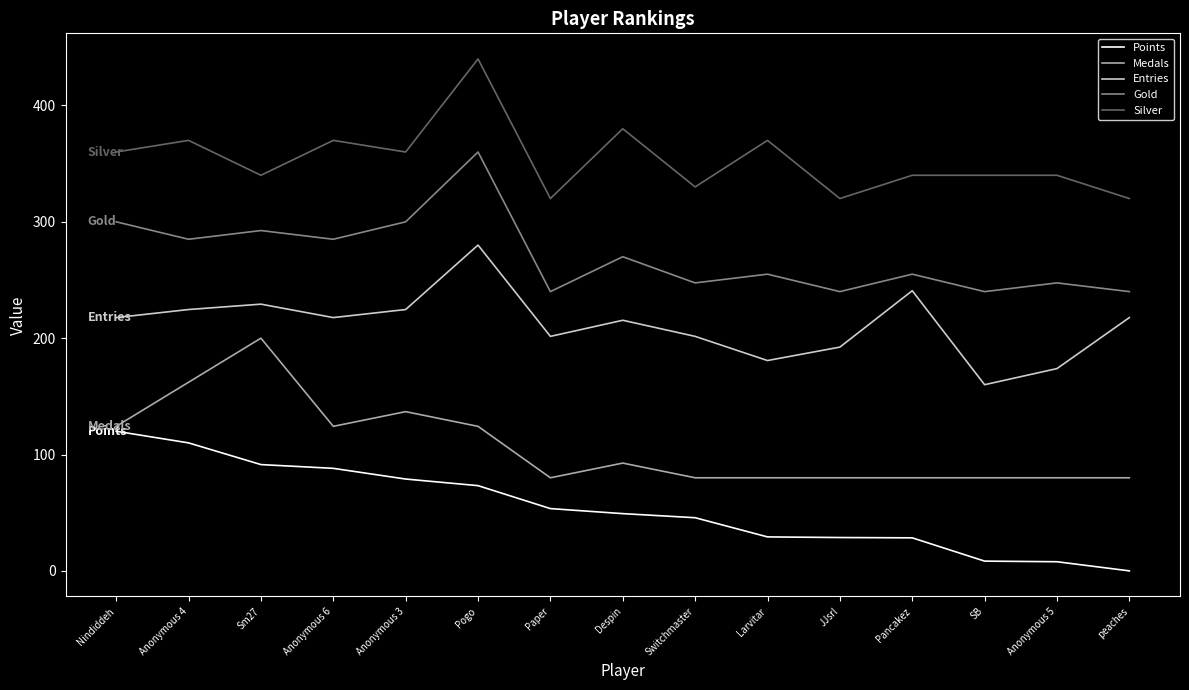

What is the spread (max minus min) of values at Anonymous 3?

281.1